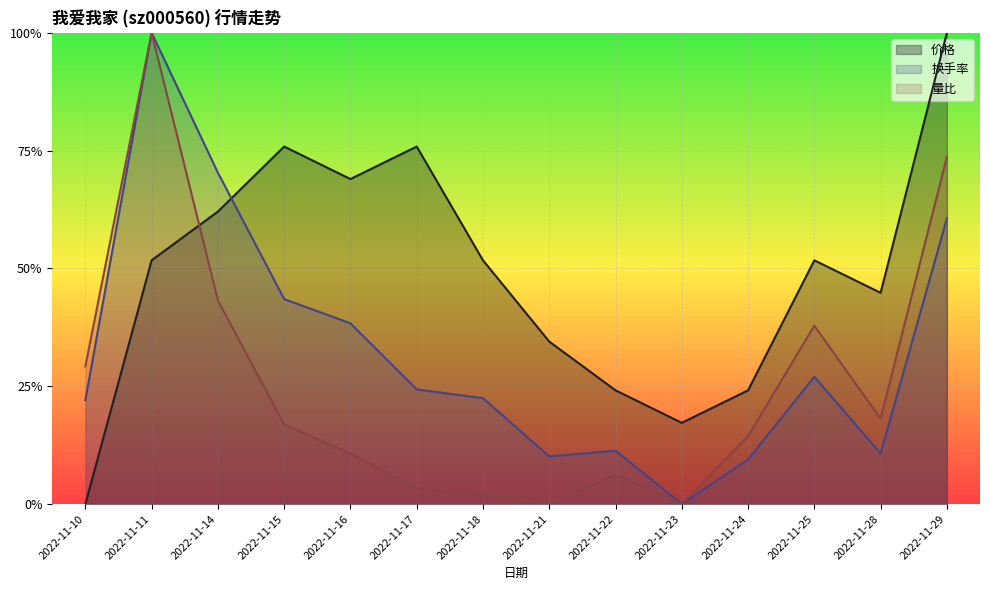

What is the sum of all 量比 values?

3.6